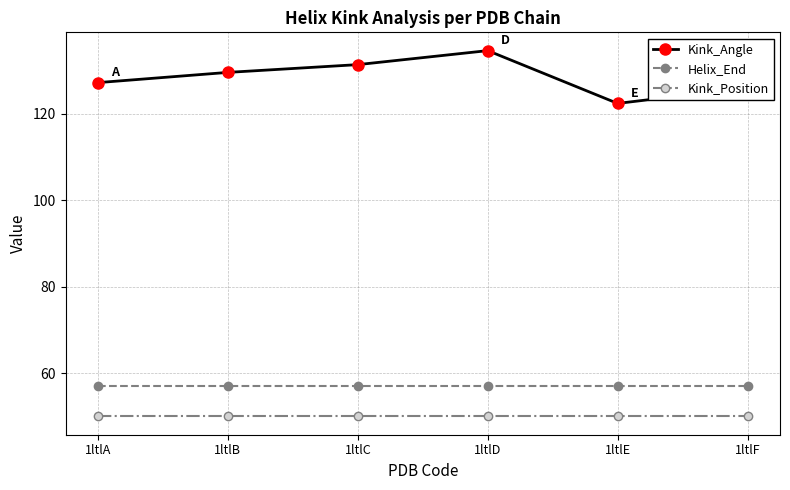

What is the difference between the Kink_Angle values at 1ltlA and 1ltlE?

4.8